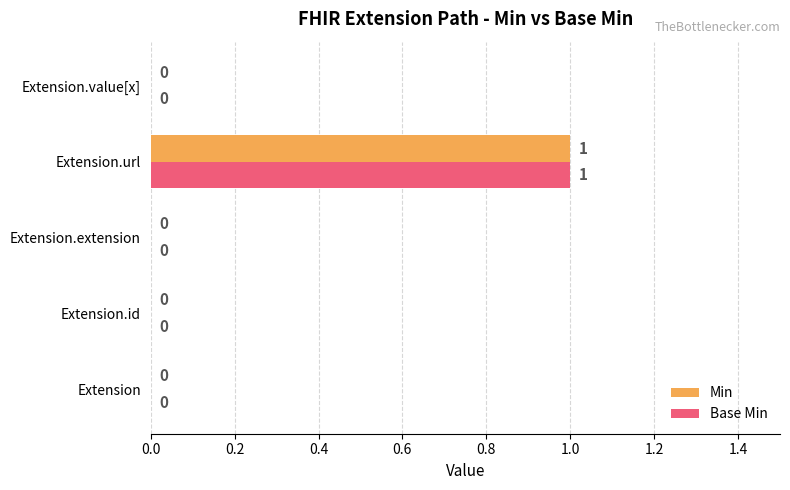

What are all the series names shown in the legend?

Min, Base Min